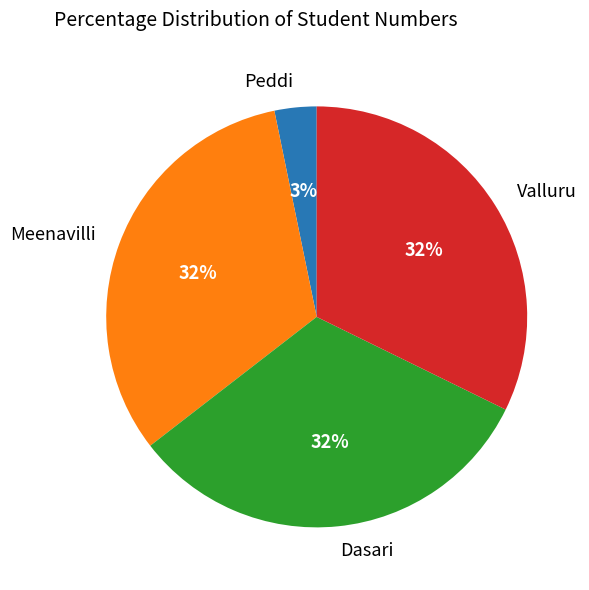

Is Valluru the majority of the pie?

No